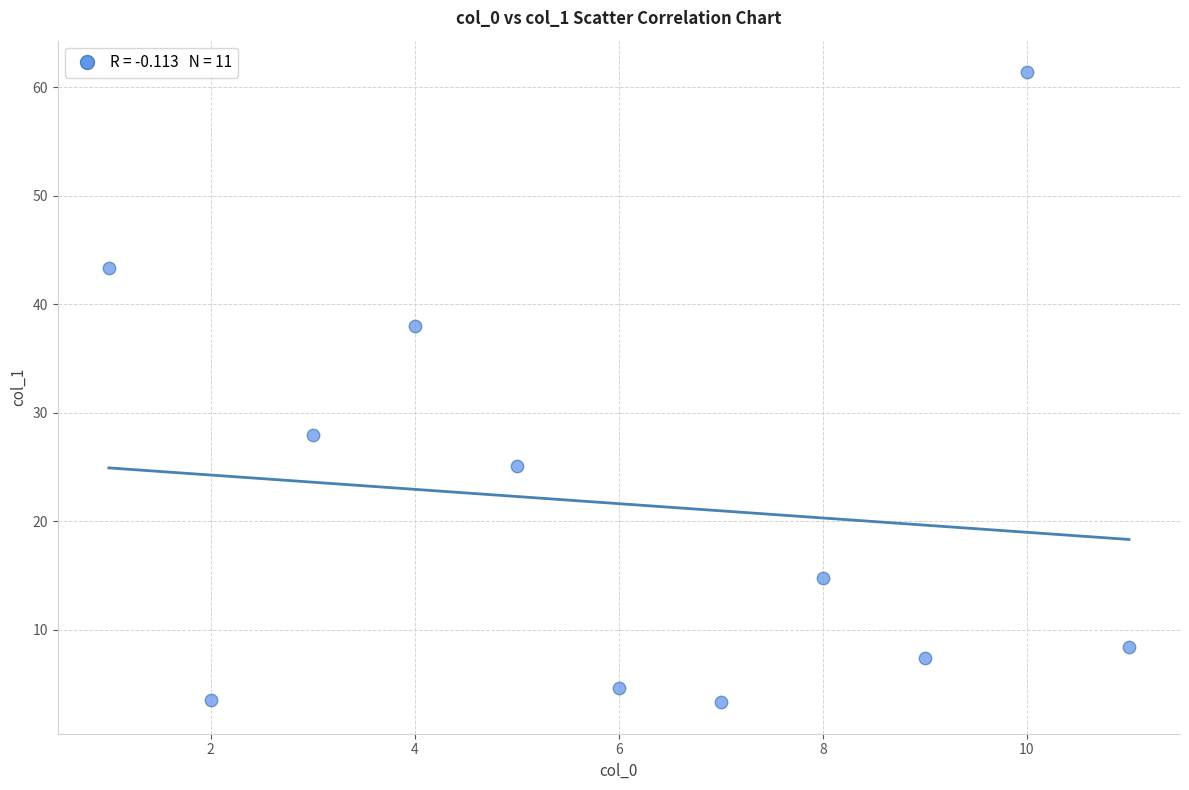

What Y value in the scatter plot is closest to 32?

27.9